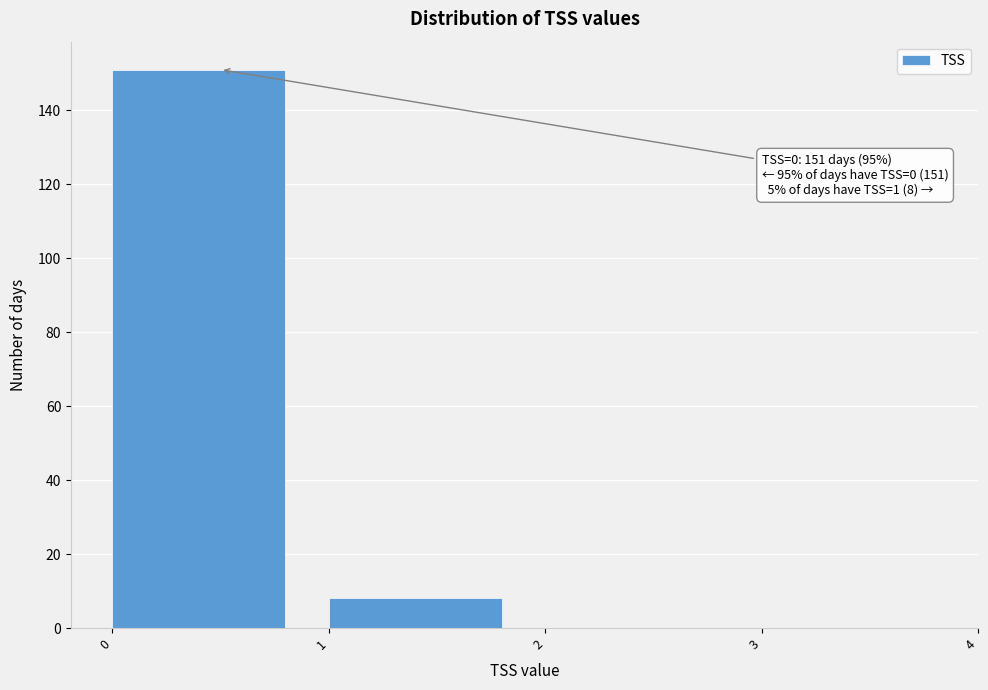

Reading left to right, extract all data points from this chart.

0=151	1=8	2=0	3=0